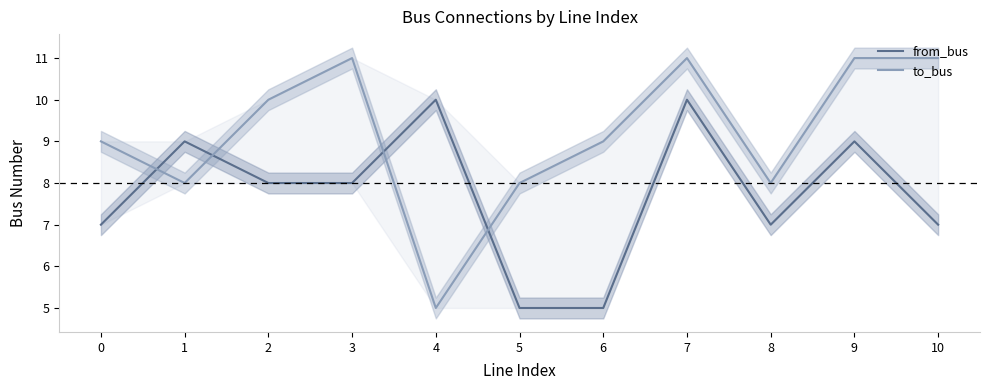

Which series ends up on top after the final intersection of from_bus and to_bus?

to_bus